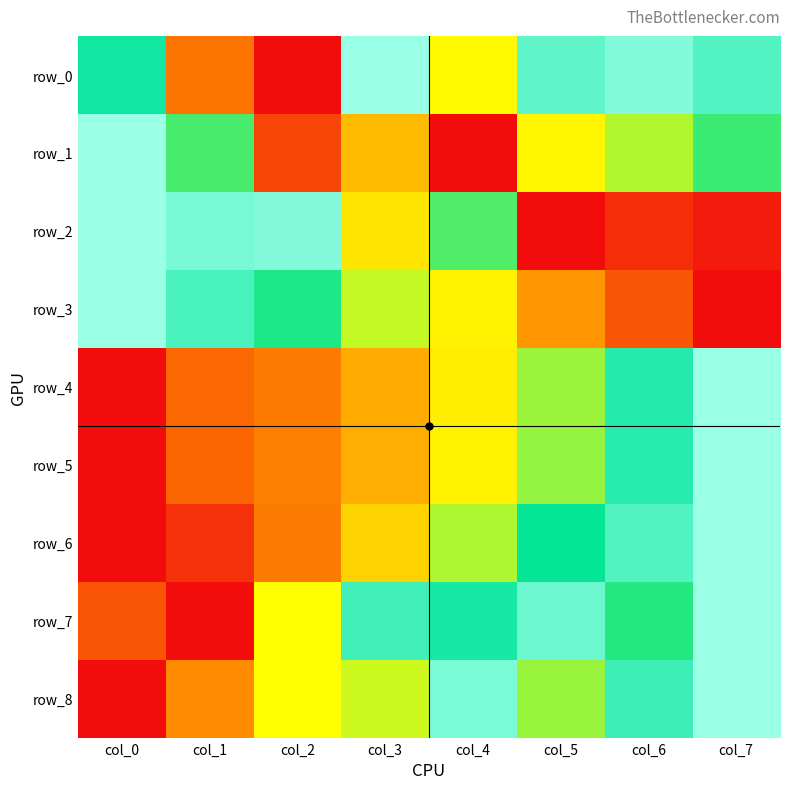

At col_1, list the series in order from largest to smallest.

row_2, row_3, row_1, row_8, row_0, row_4, row_5, row_6, row_7